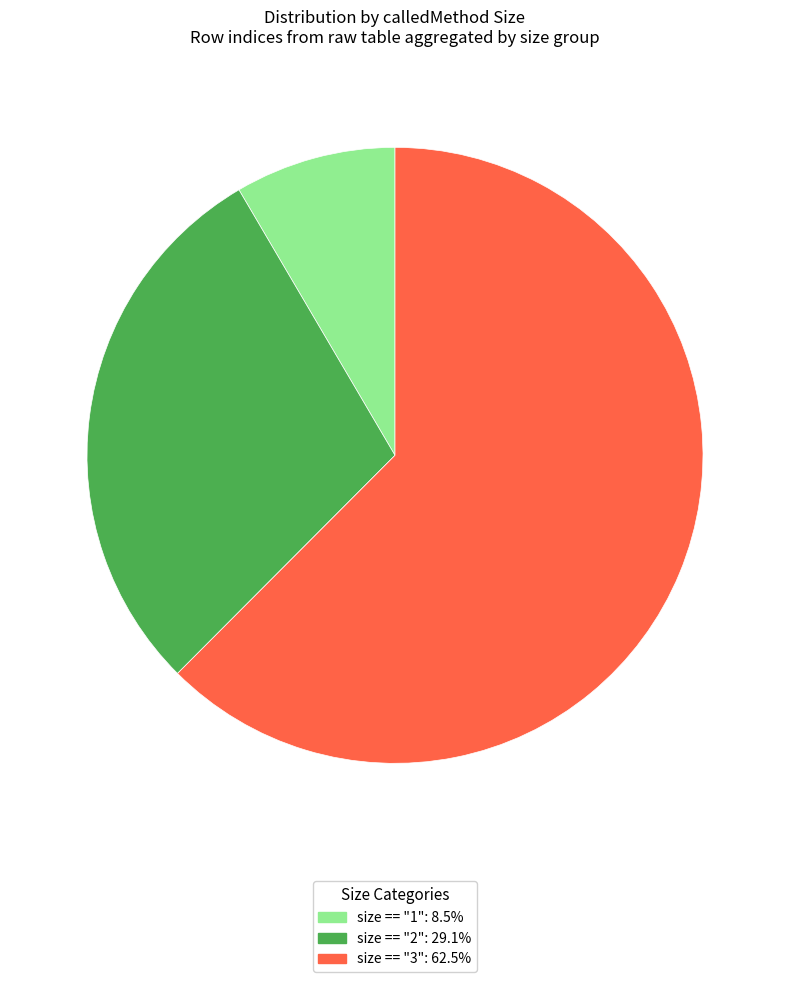

Does any single category account for the majority?

Yes